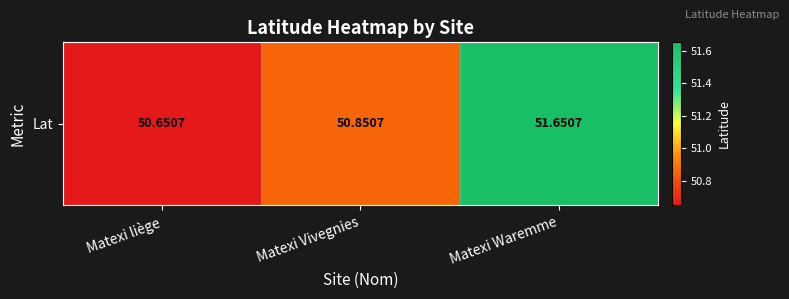

Rank the categories by value from highest to lowest.

Matexi Waremme, Matexi Vivegnies, Matexi liège